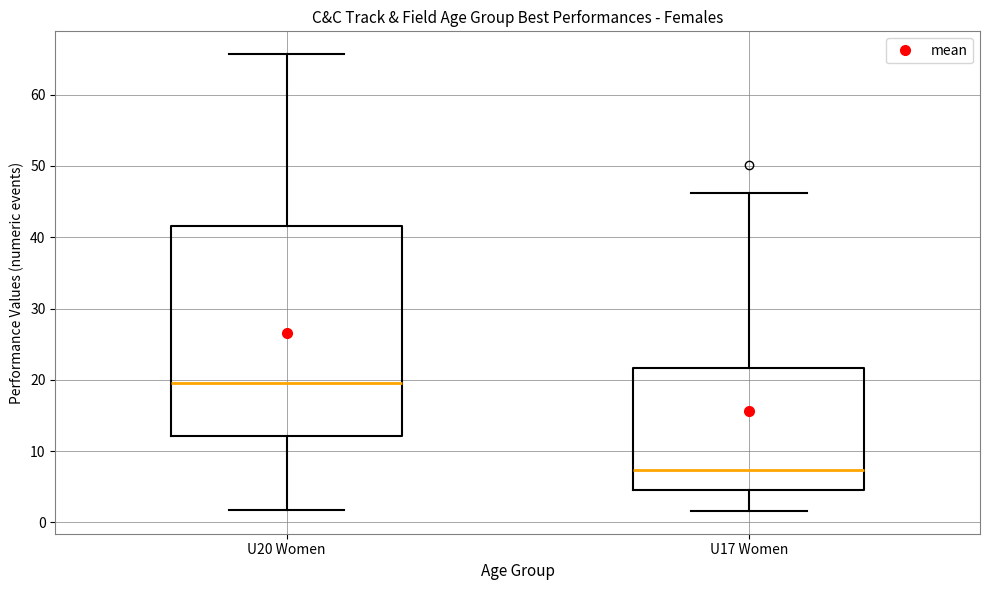

Reading left to right, transcribe this box plot: for each box, give where its median line is, the range the box spans, and where its two whiskers end, as read against the y-axis. The values are not printed on the chart, so give them approximately, as read against the axis.

U20 Women: median 20, box 12 to 42, whiskers 2 to 66
U17 Women: median 7, box 5 to 22, whiskers 2 to 46